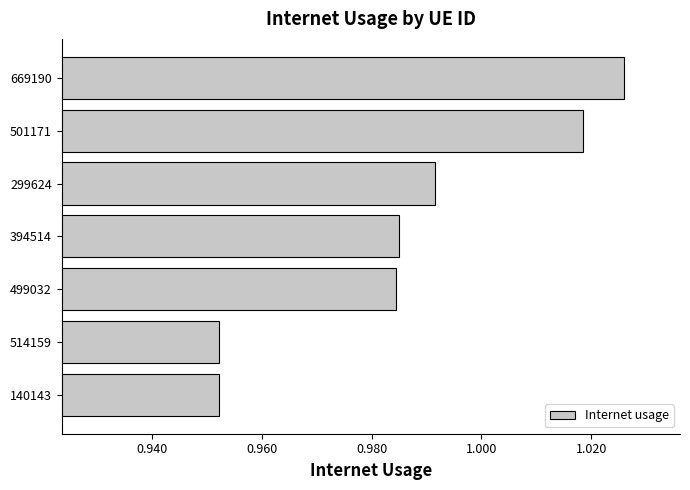

Approximately how many times larger is the value at 514159 compared to 501171?

0.9